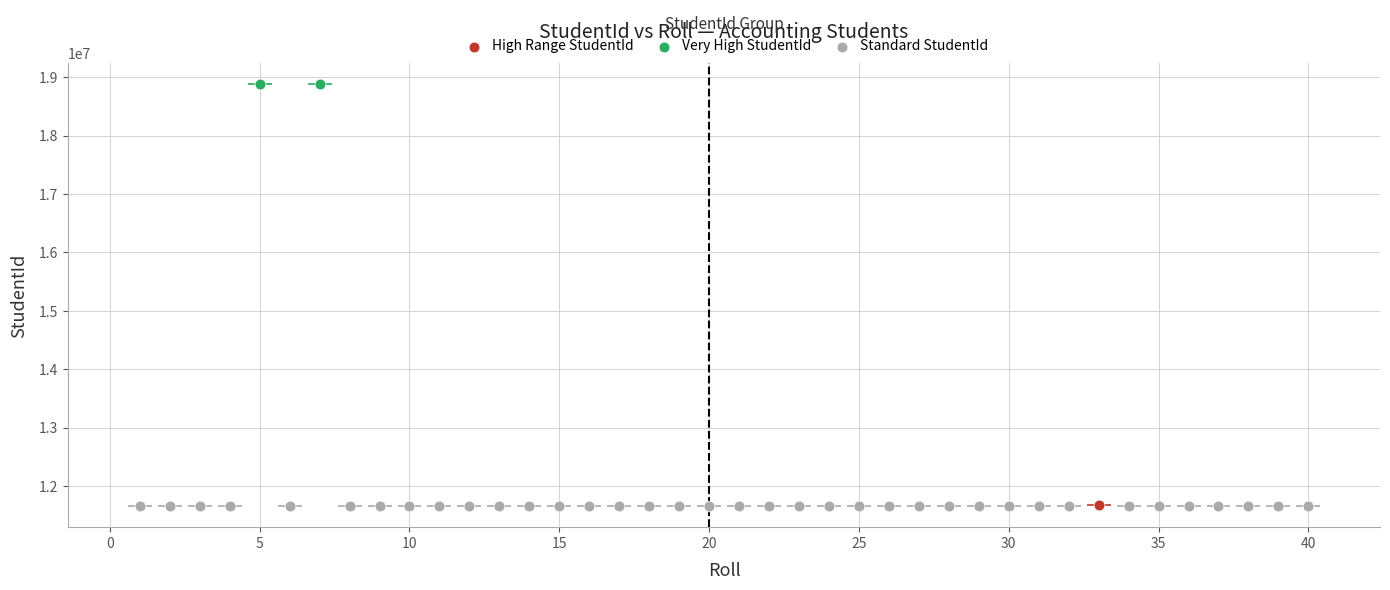

What are all the series names shown in the legend?

High Range StudentId, Very High StudentId, Standard StudentId